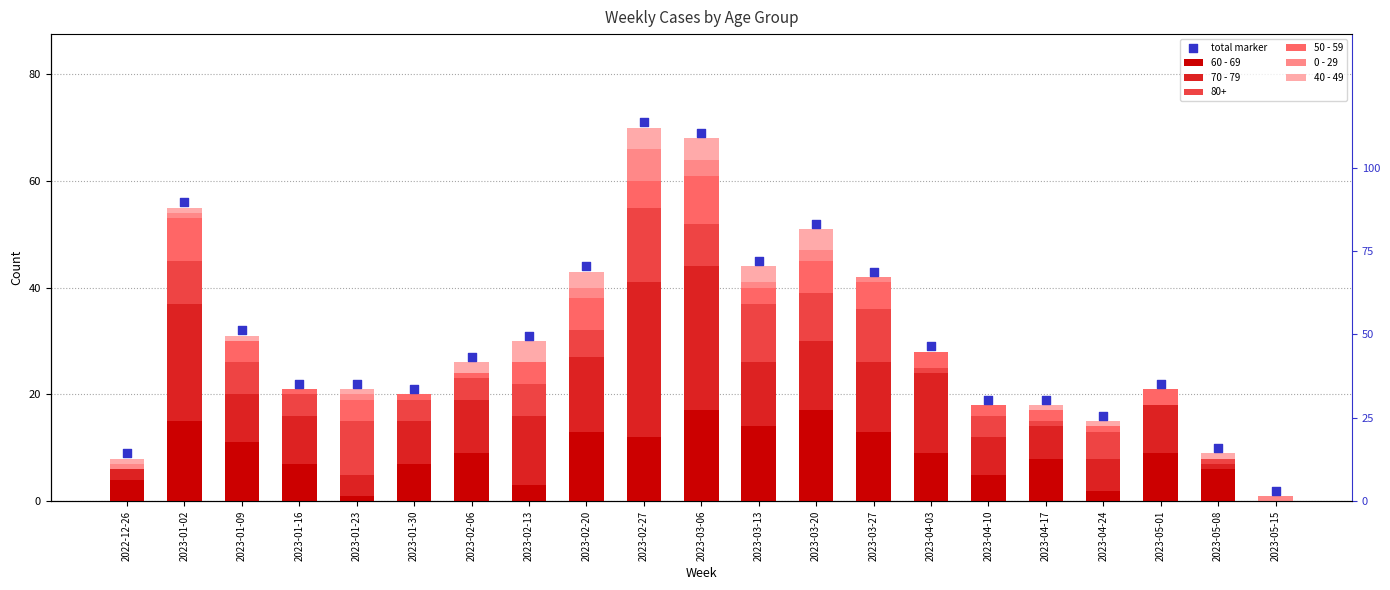

At which category is the sum across all series the highest?

2023-03-06